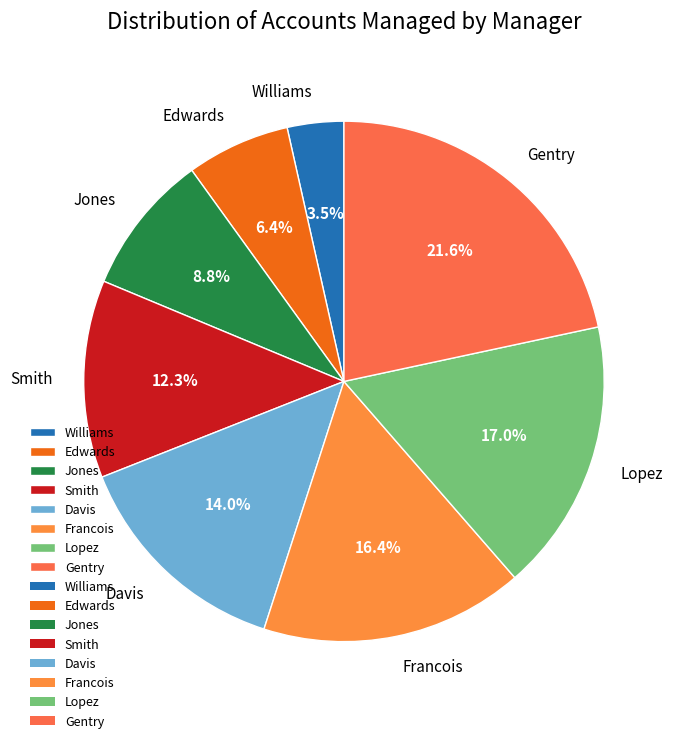

Which slice is the smallest?

Williams